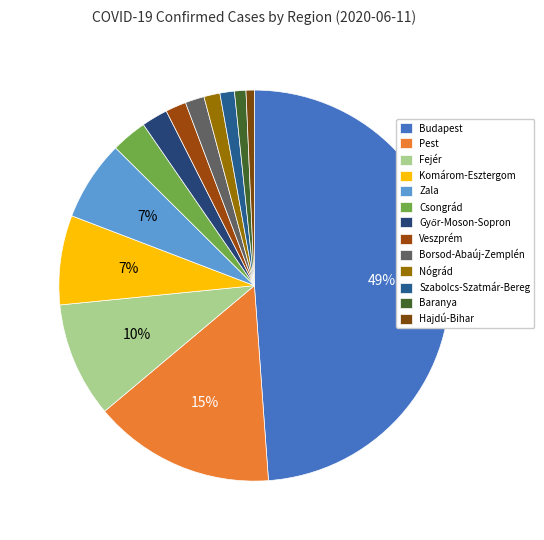

To the nearest percent, what is the average slice percentage?

8%